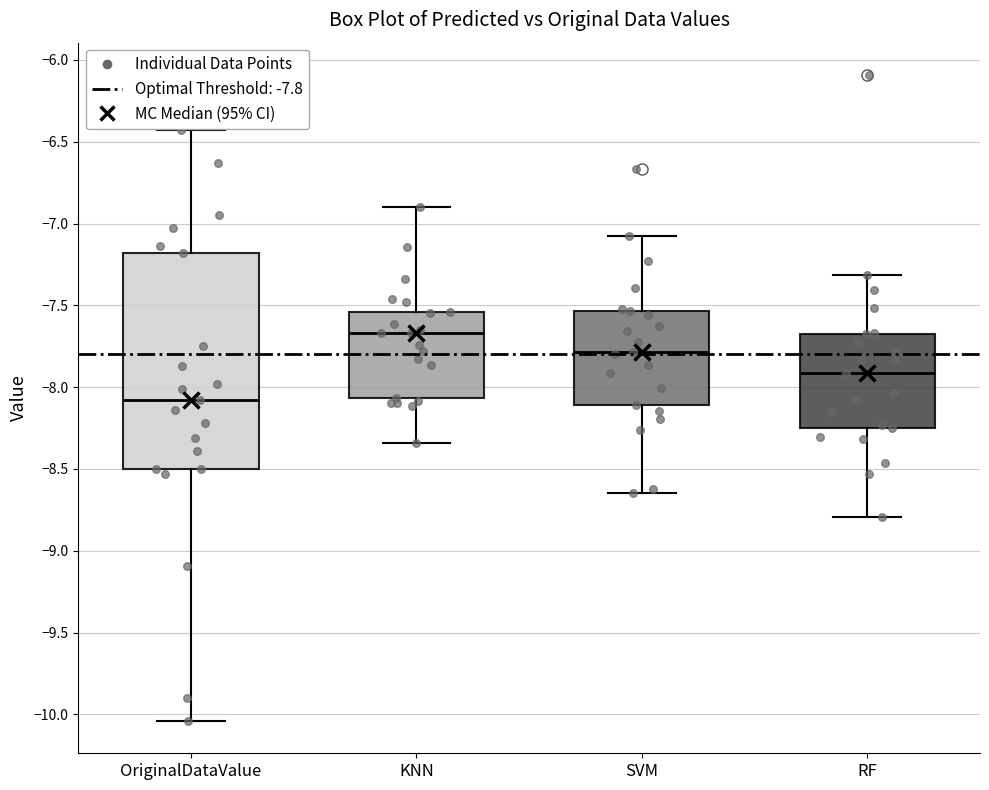

Which box has the lowest median line?

OriginalDataValue